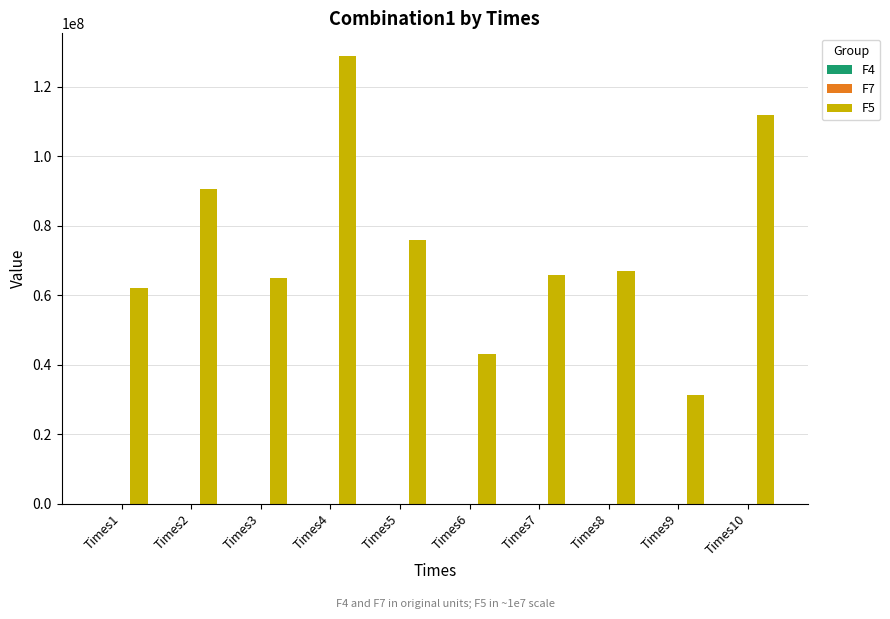

How many groups of bars are there?

10